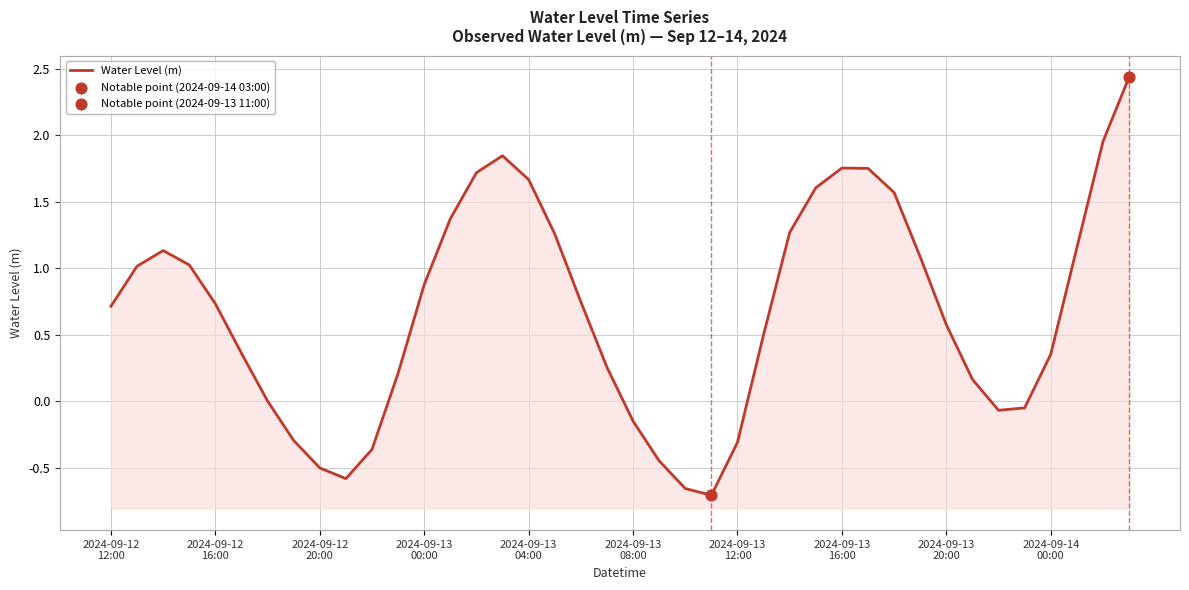

Approximately how many times larger is the value at 2024-09-13
04:00 compared to 14?

0.4